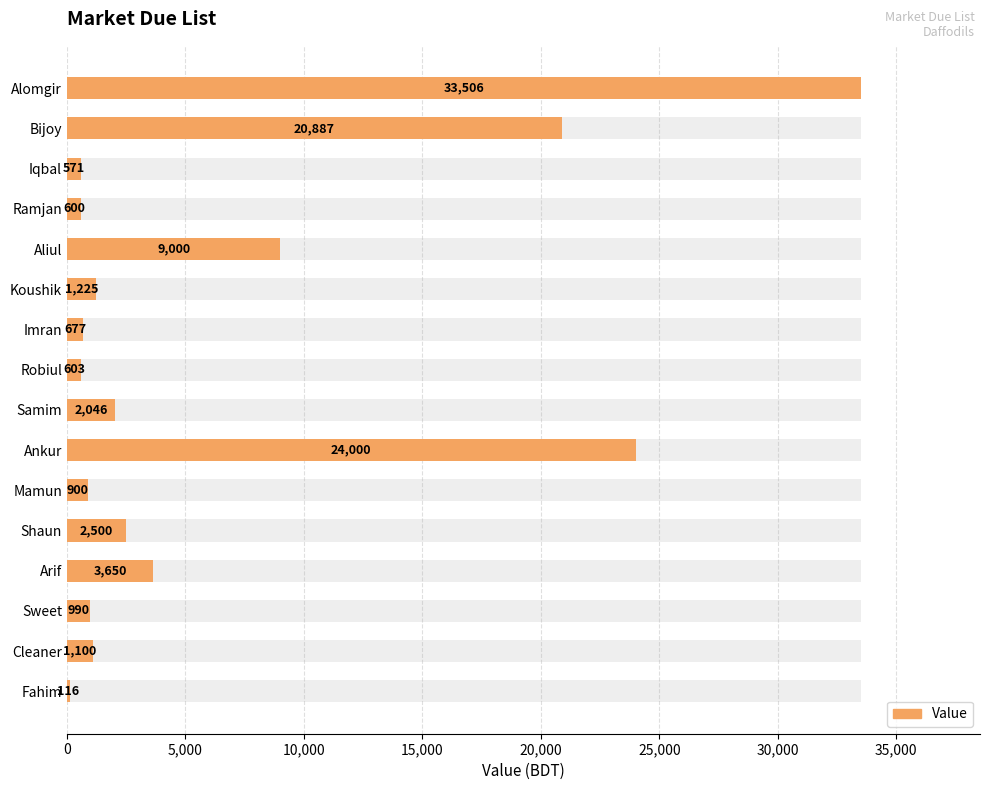

Reading right to left, what are all the values shown in this chart?

116	1100	990	3650	2500	900	24000	2046	603	677	1225	9000	600	571	20887	33506